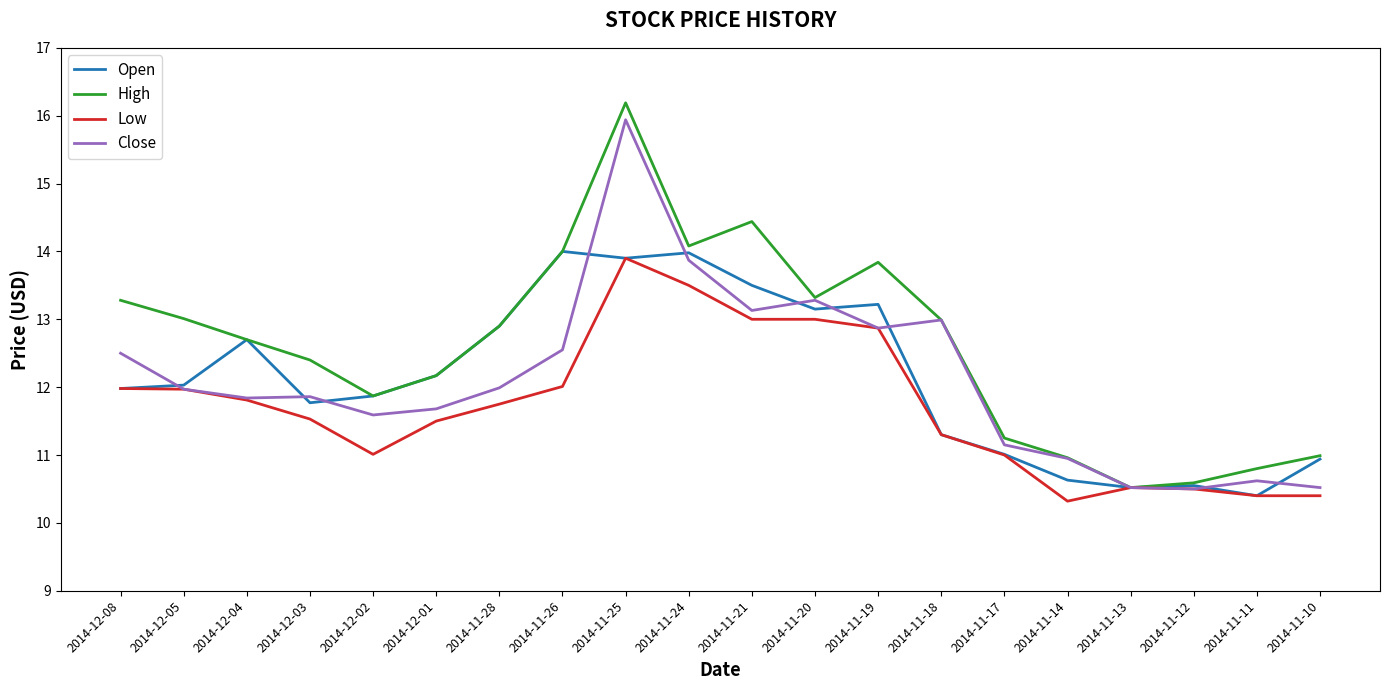

Where is the first local maximum for Open?

2014-12-04